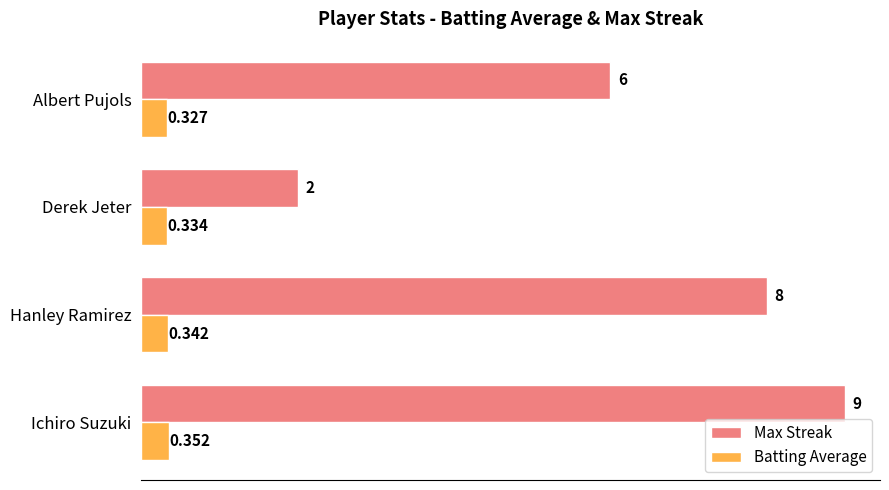

What are all the series names shown in the legend?

Max Streak, Batting Average